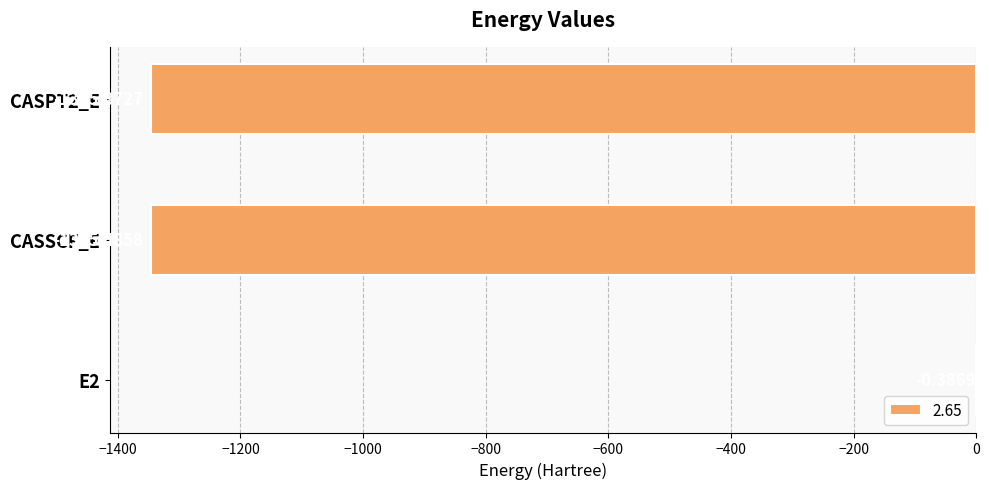

What is the approximate value at CASSCF_E?

-1345.5